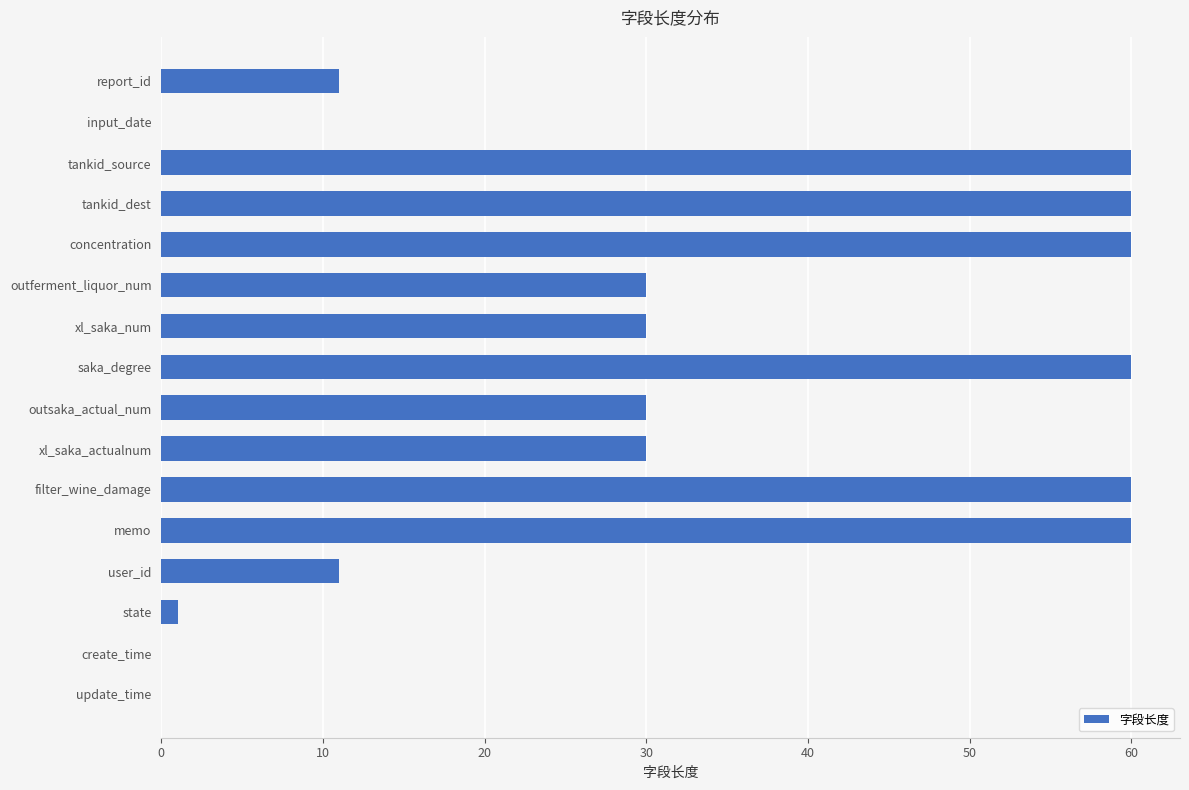

The value at filter_wine_damage is 60. True or false?

True